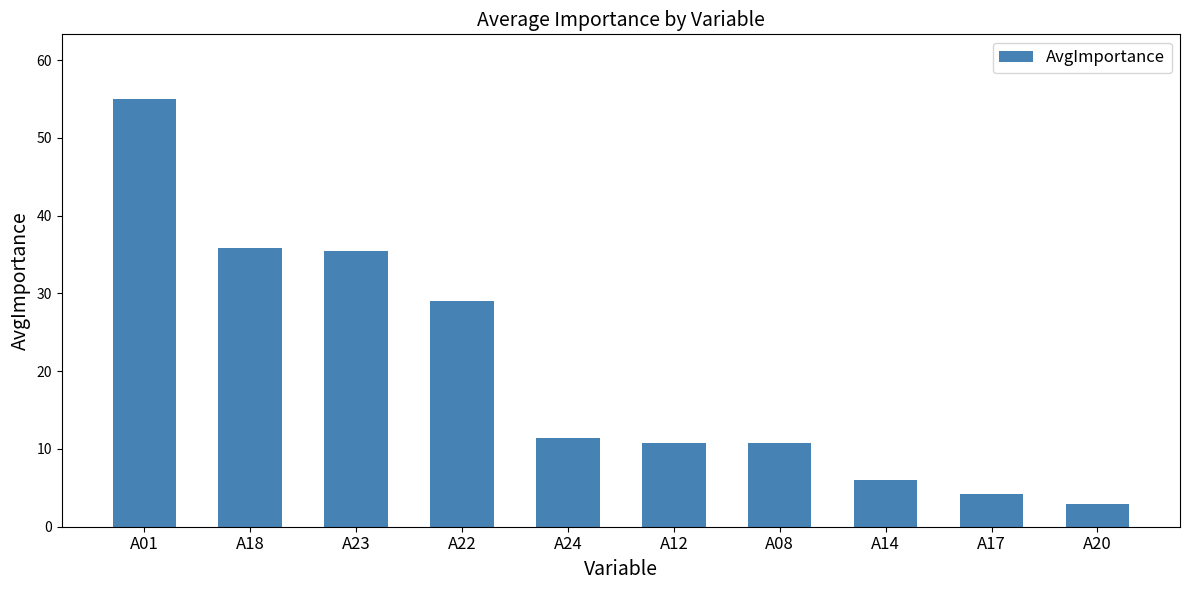

How many data points are less than 11?

5